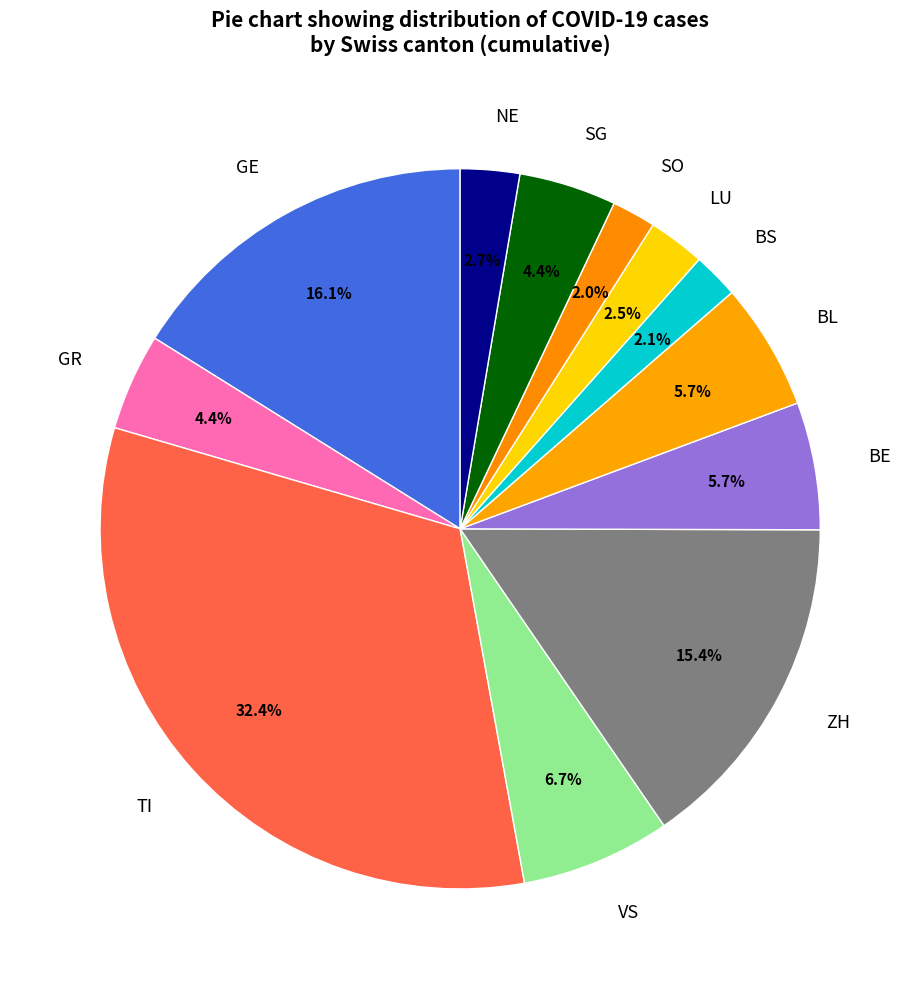

How much of the chart is everything except TI?

67.6%